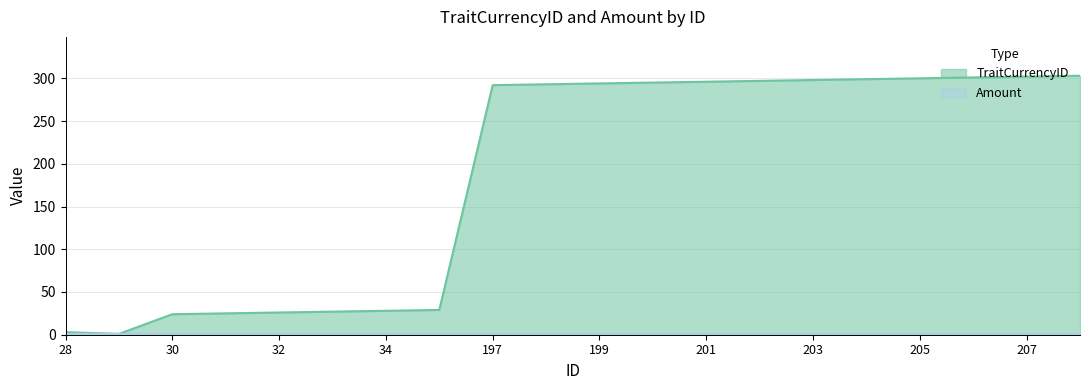

How many interior local valleys (lower than both neighbors) does the data have?

1